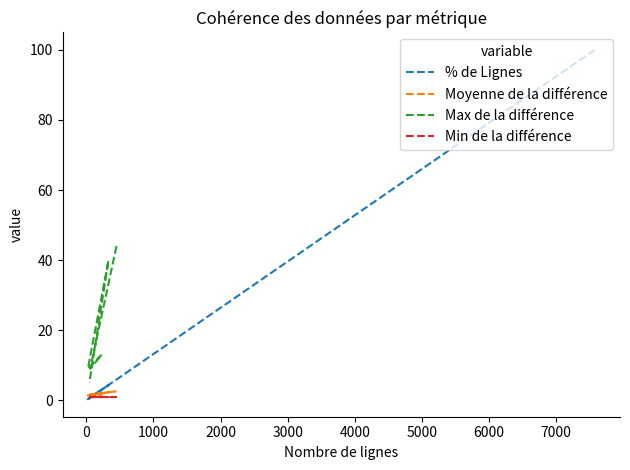

What is the smallest value displayed?

0.3